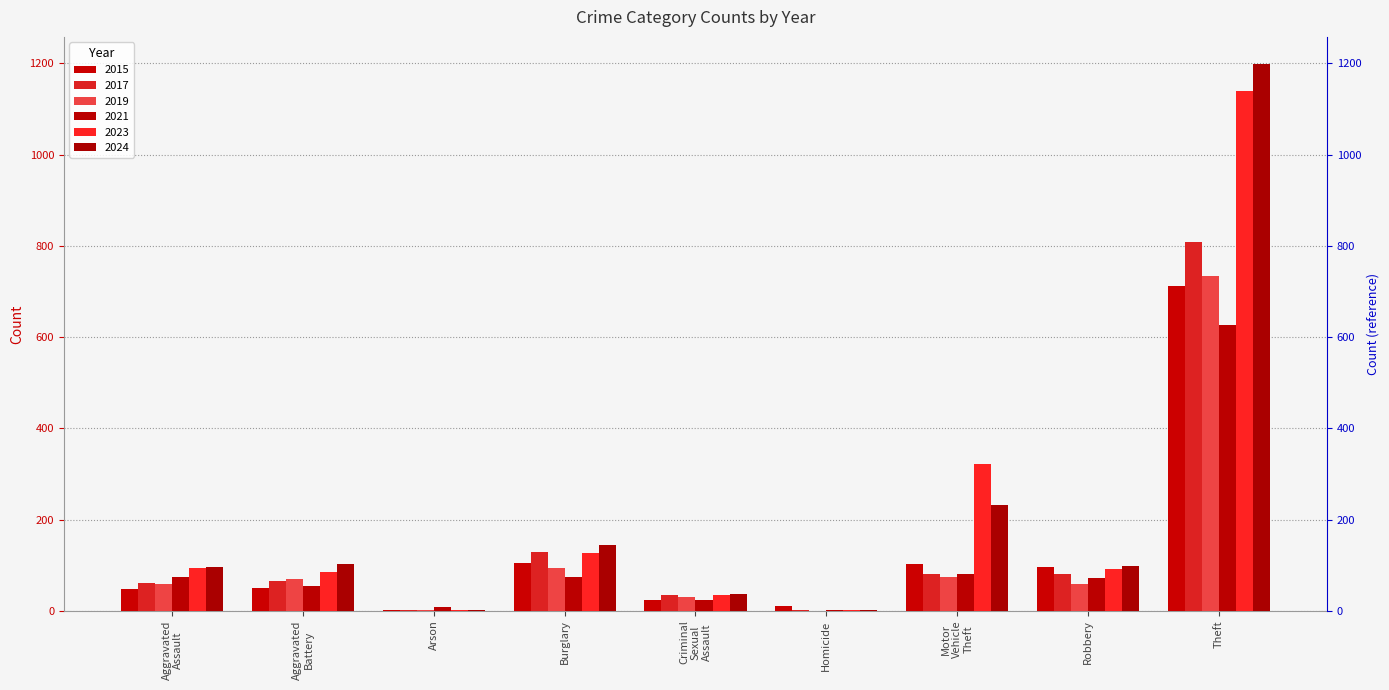

Which series changed the most between Aggravated Assault and Criminal Sexual Assault?

2023